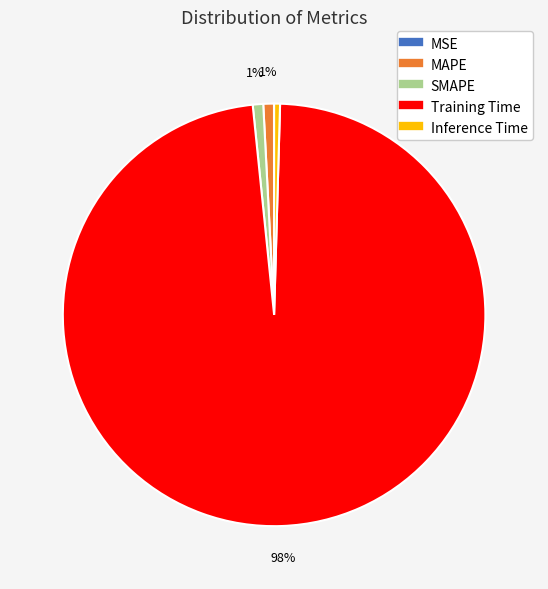

The MAPE slice represents 8% of the pie. True or false?

False